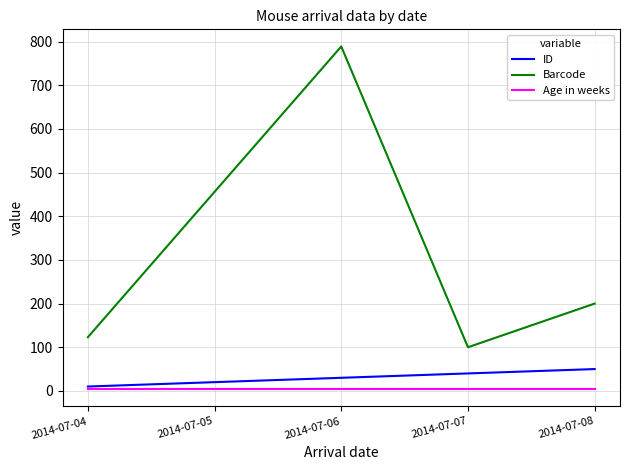

Reading left to right, transcribe all the data shown in this chart.

ID: 2014-07-04=10	2014-07-05=20	2014-07-06=30	2014-07-07=40	2014-07-08=50
Barcode: 2014-07-04=123	2014-07-05=456	2014-07-06=789	2014-07-07=100	2014-07-08=200
Age in weeks: 2014-07-04=4	2014-07-05=4	2014-07-06=4	2014-07-07=4	2014-07-08=4